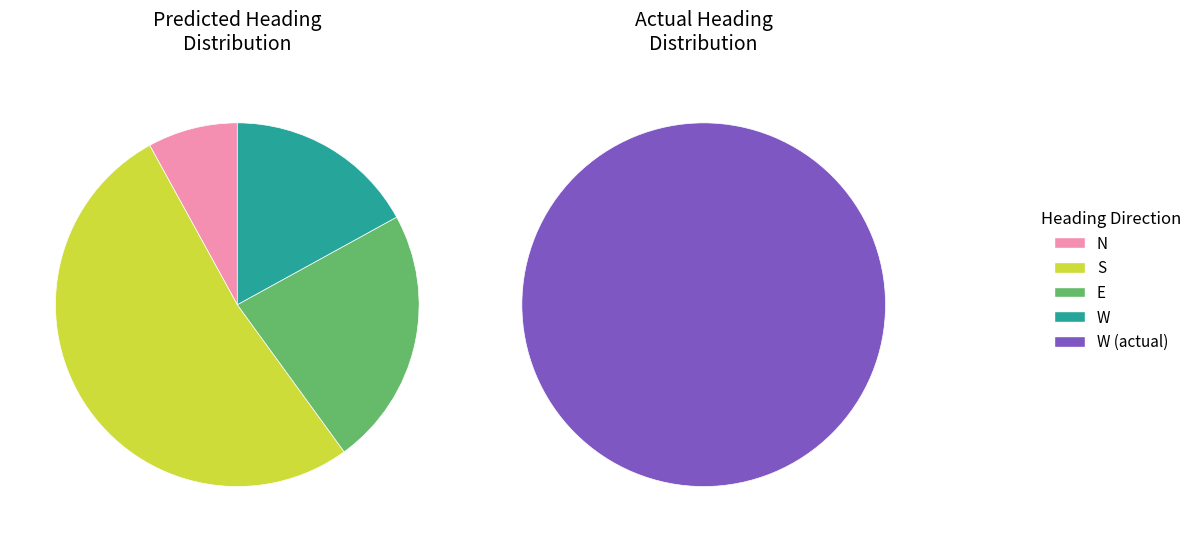

The S slice represents 52% of the pie. True or false?

True